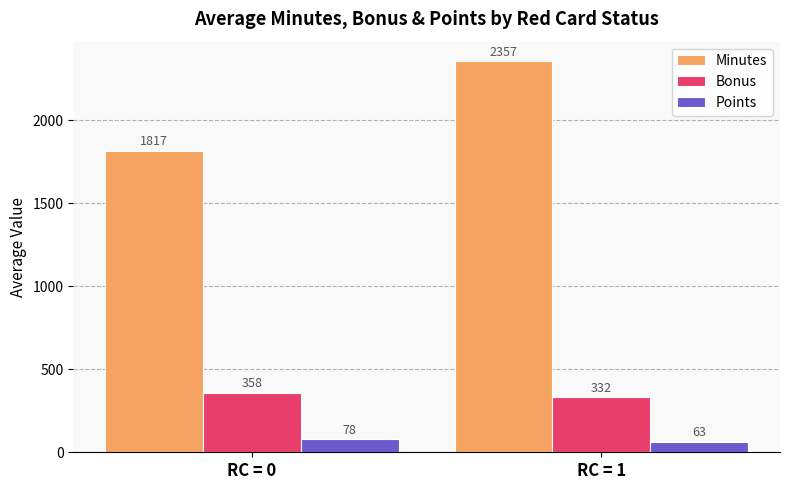

What is the sum of the Minutes values at RC = 0 and RC = 1?

4173.8